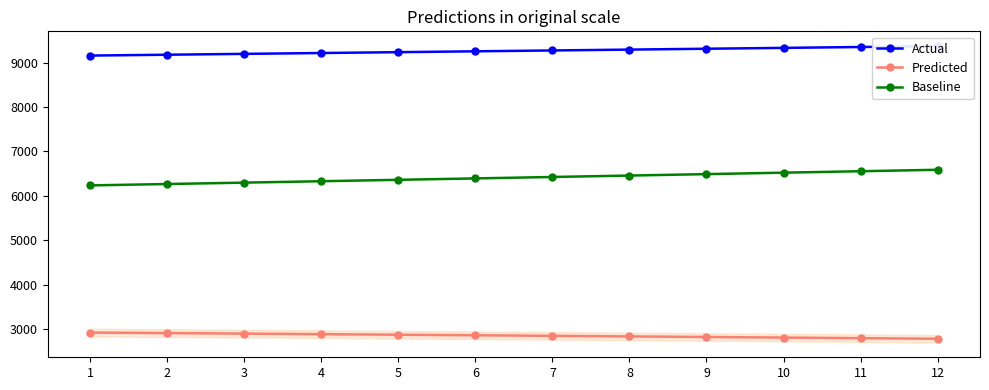

Which series has the widest spread of values?

Baseline